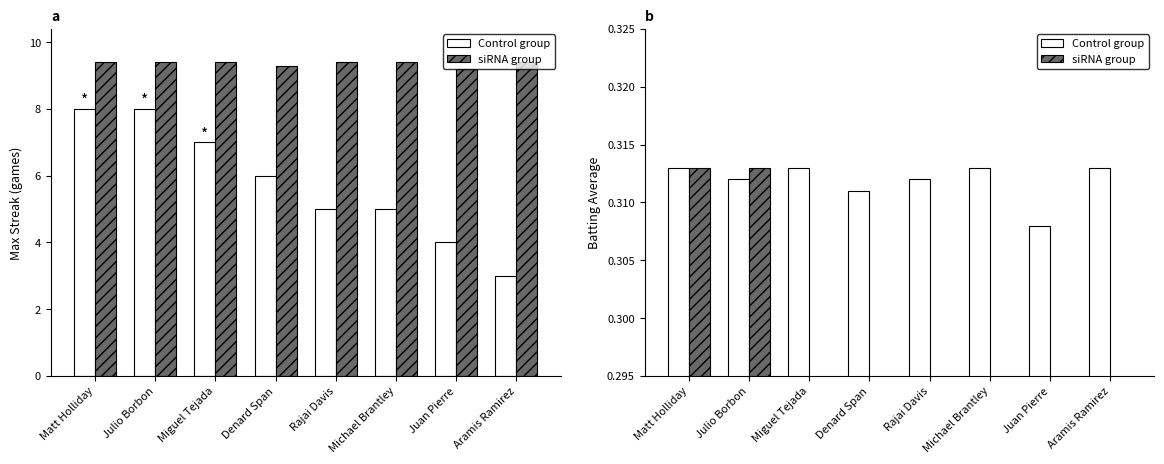

Which series has the widest spread of values?

Max Streak